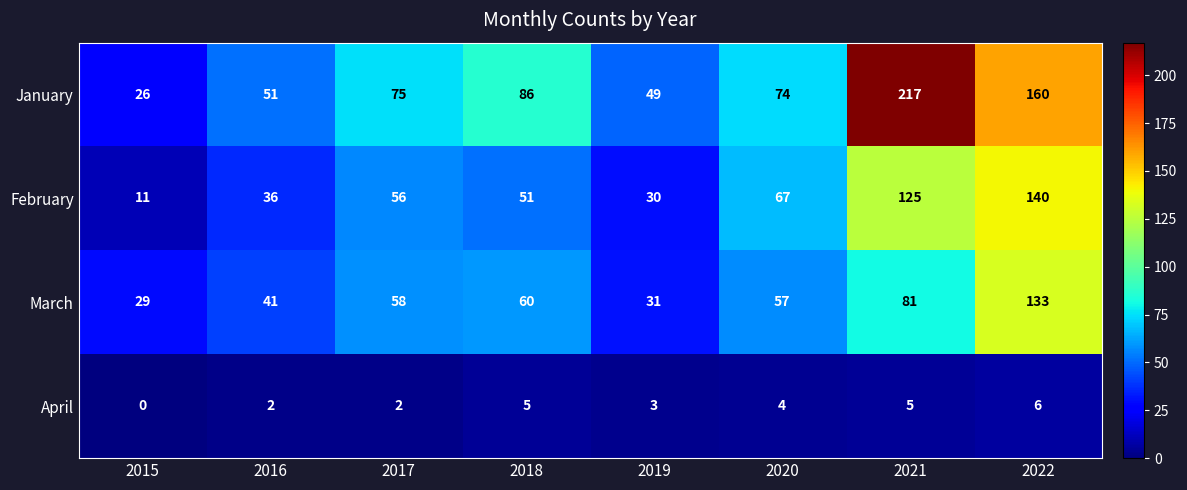

At which label does February reach its peak?

2022